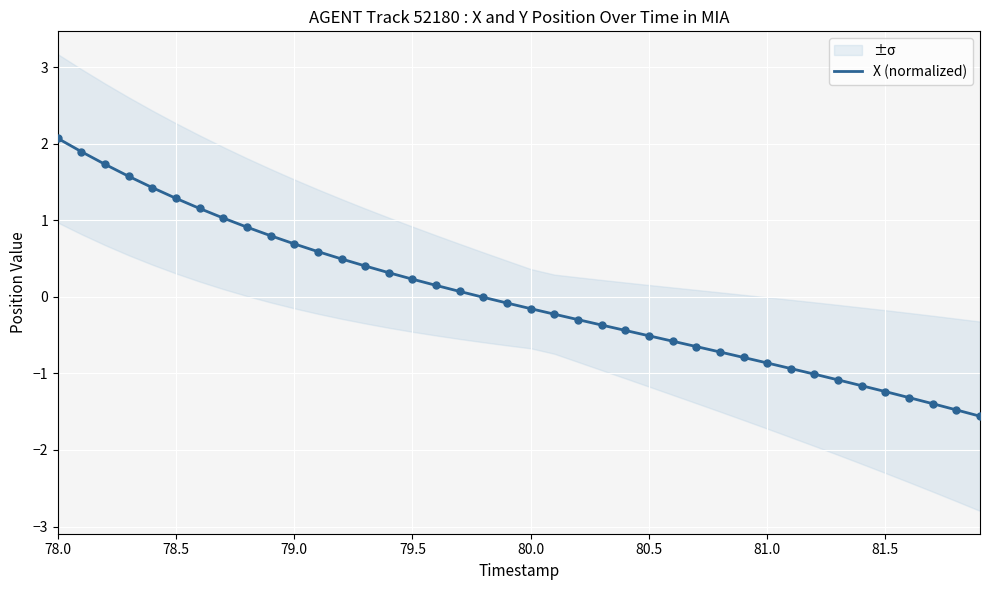

What is the minimum value for X (normalized)?

-1.6